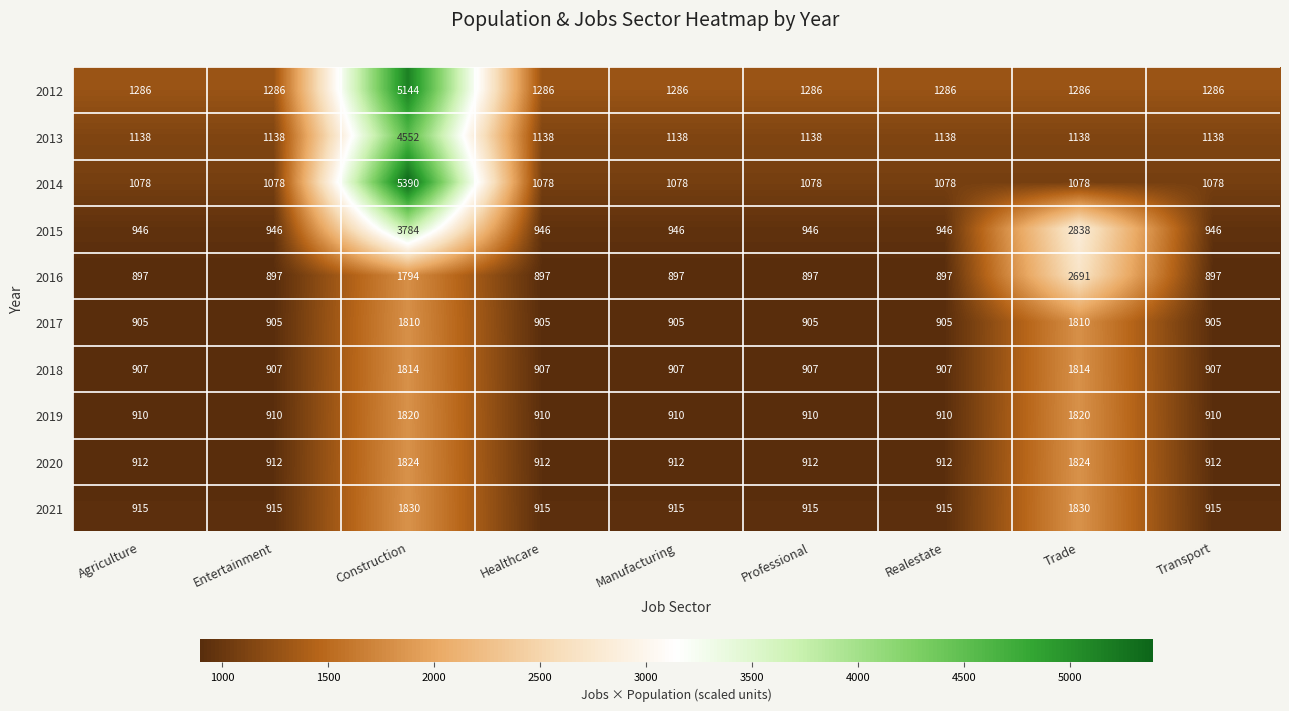

What is the spread (max minus min) of values at Professional?

389